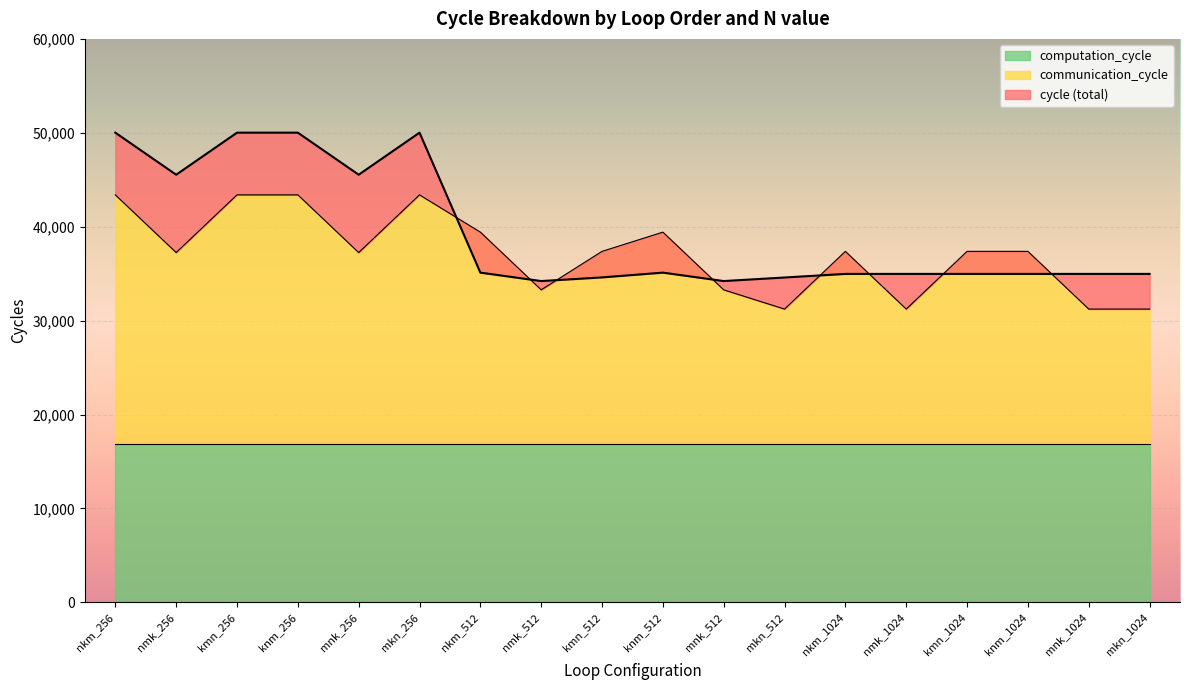

Which series ends up on top after the final intersection of cycle and communication_cycle?

cycle